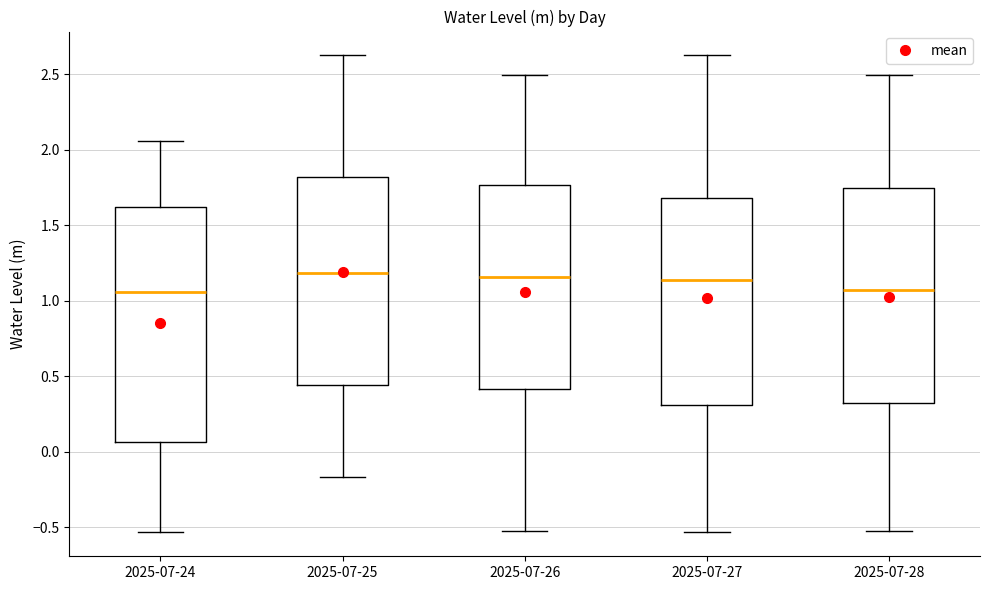

Comparing the boxes themselves (not the whiskers), which one is the tallest?

2025-07-24